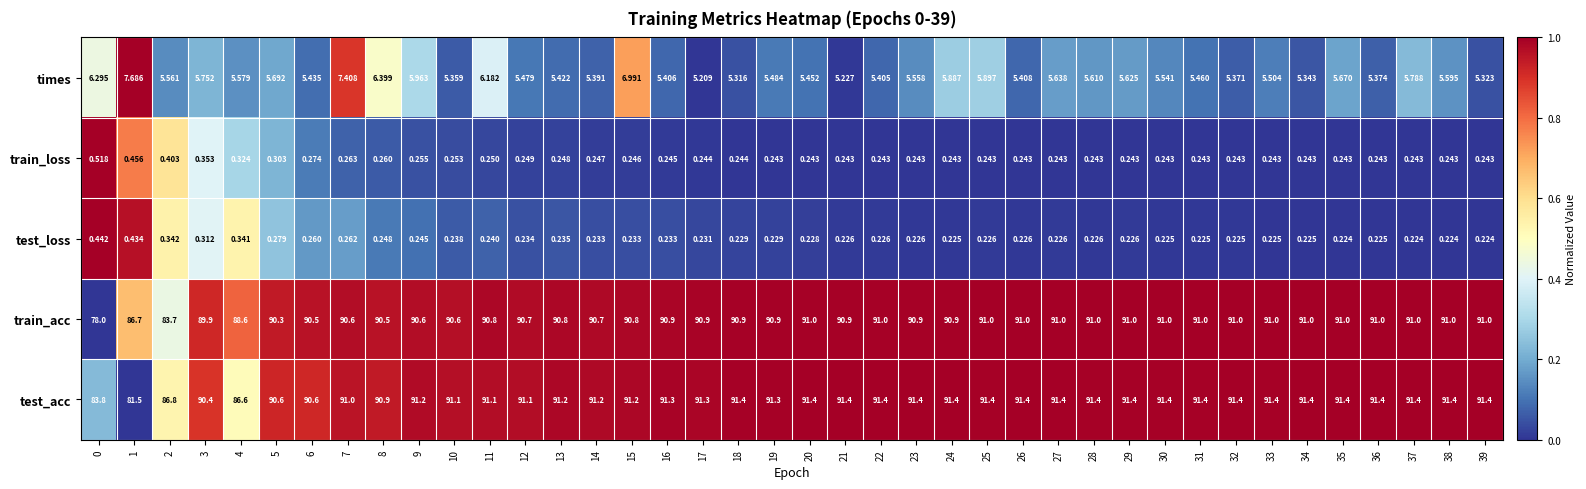

Which series has the largest range (max minus min)?

train_acc